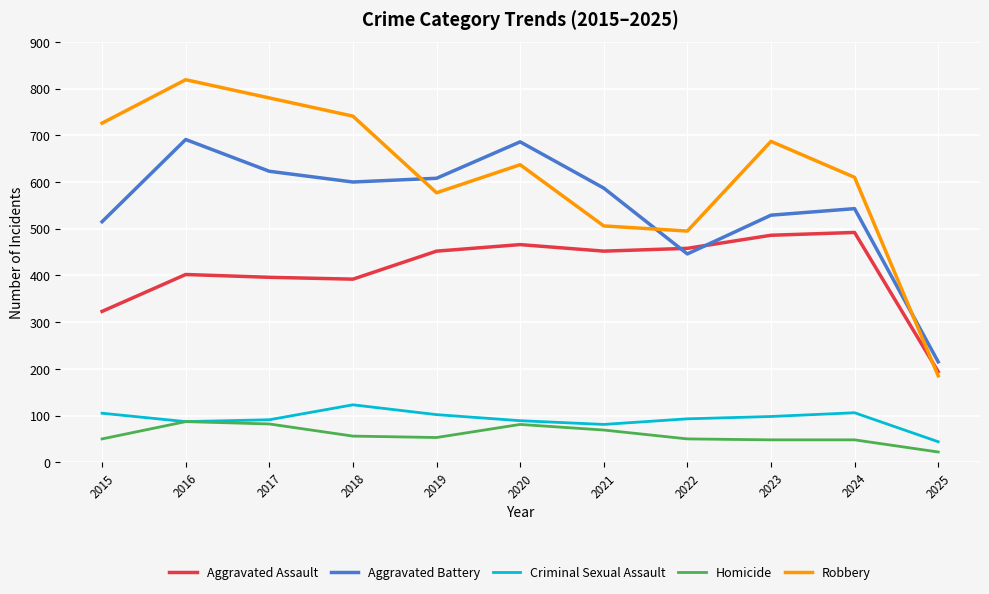

What is the total value across all series at 2021?

1695